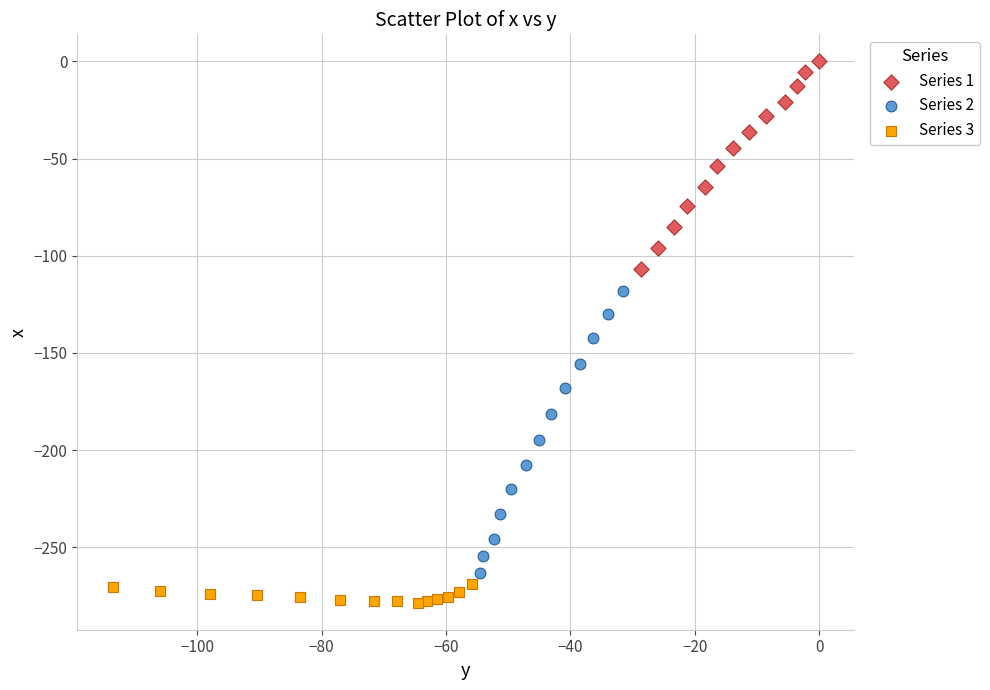

What are all the series names shown in the legend?

Series 1, Series 2, Series 3